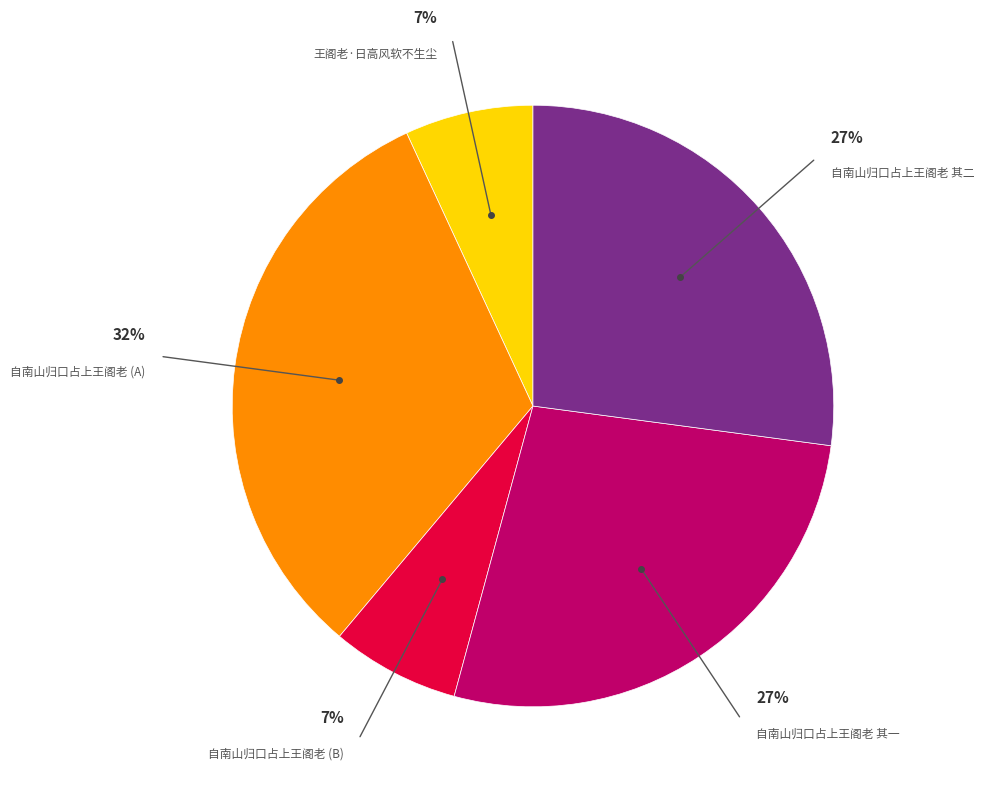

True or false: 自南山归口占上王阁老 (A) accounts for 17% of the total.

False